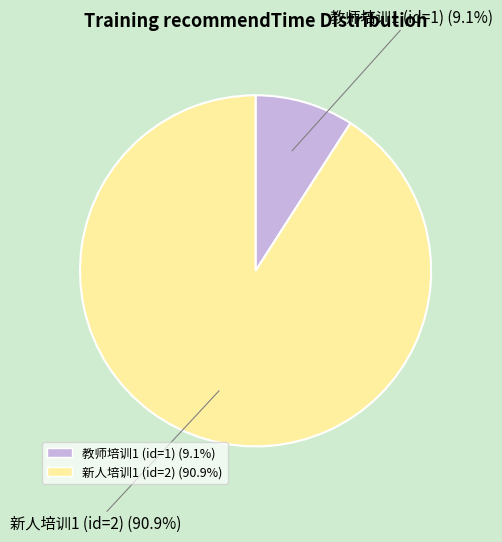

Which category has the smallest portion of the pie?

教师培训1 (id=1)